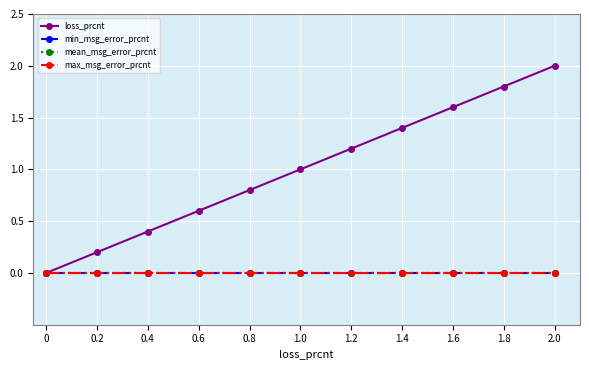

True or false: max_msg_error_prcnt and min_msg_error_prcnt intersect in this chart.

False